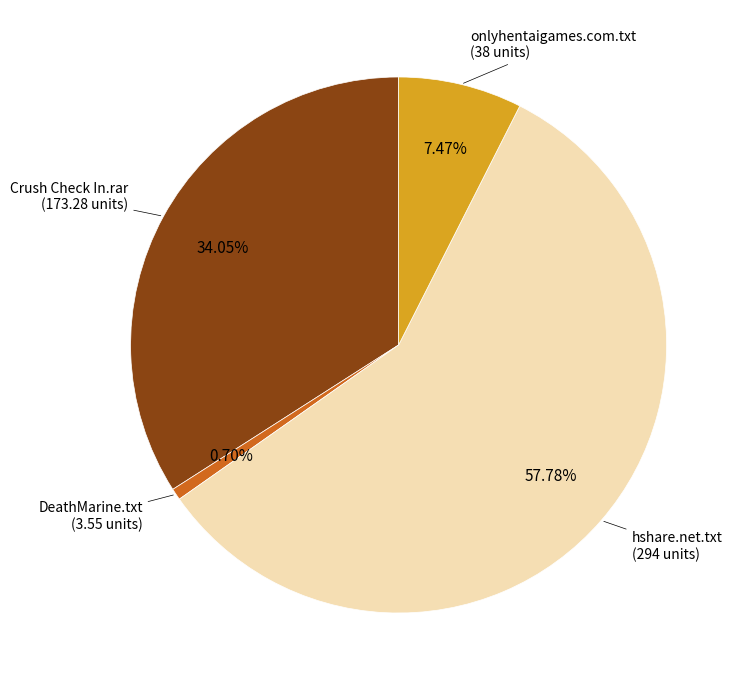

Is there any slice that represents more than half of the pie?

Yes